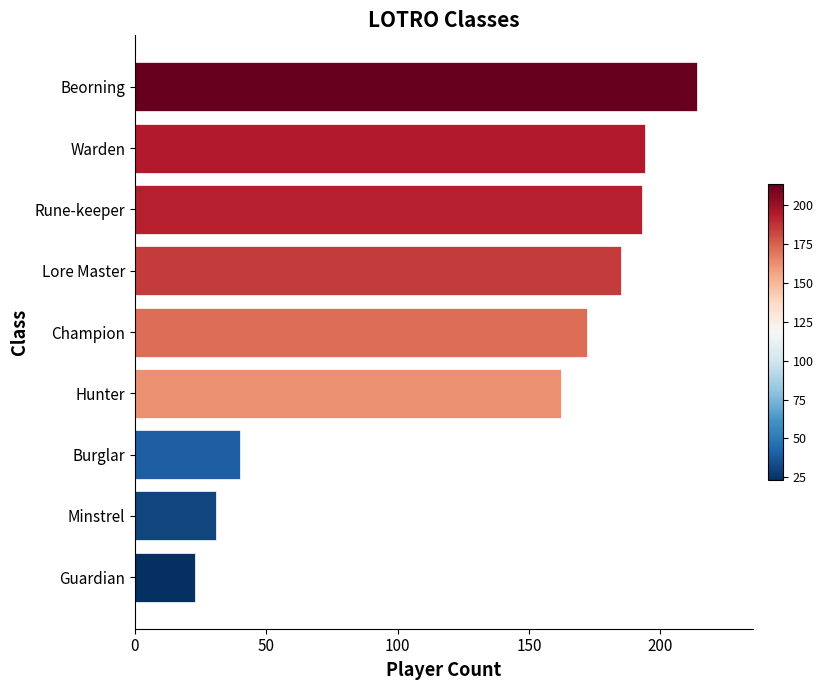

Which has a higher value, Warden or Champion?

Warden